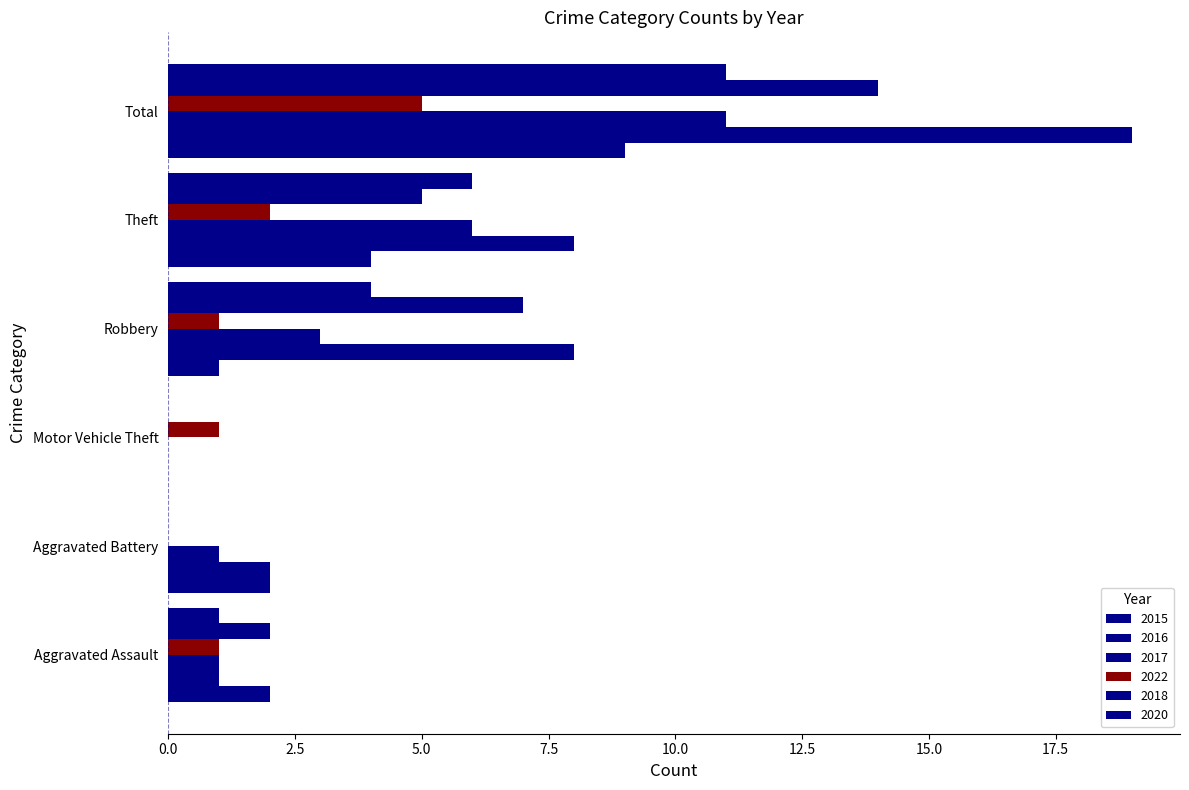

Rank the series by their maximum value, from lowest to highest.

2022, 2015, 2017, 2020, 2018, 2016